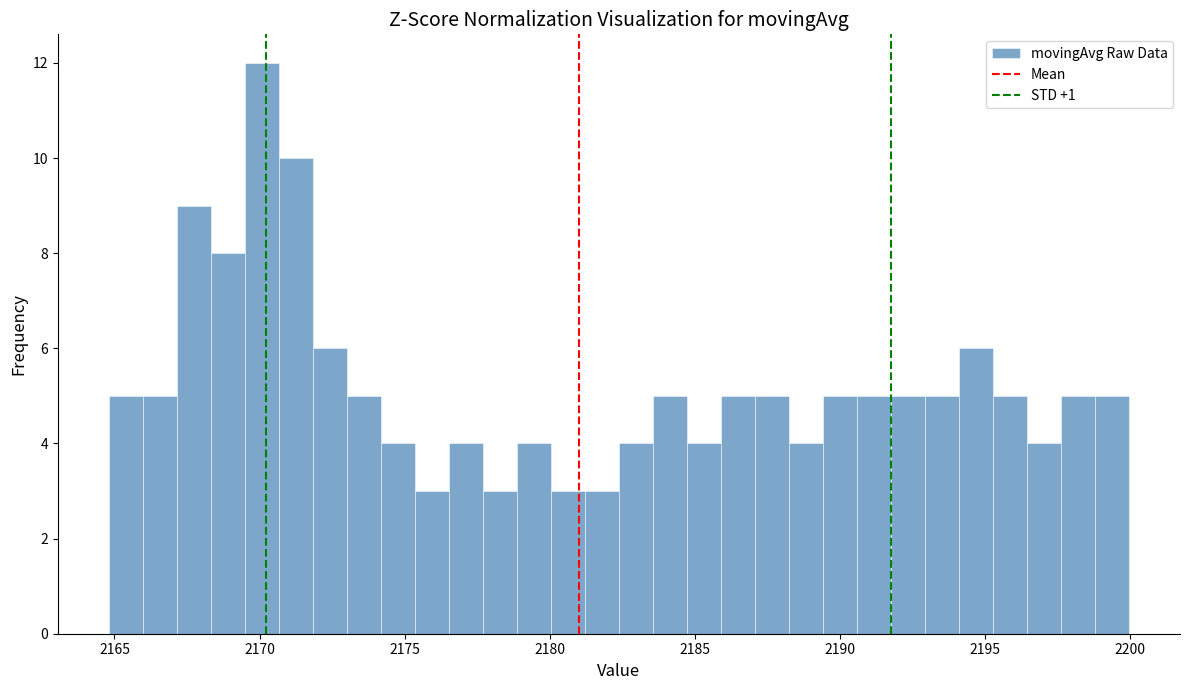

Around what value on the x-axis is the tallest bar? Give the approximate position of its centre, as read against the axis.

2170.0